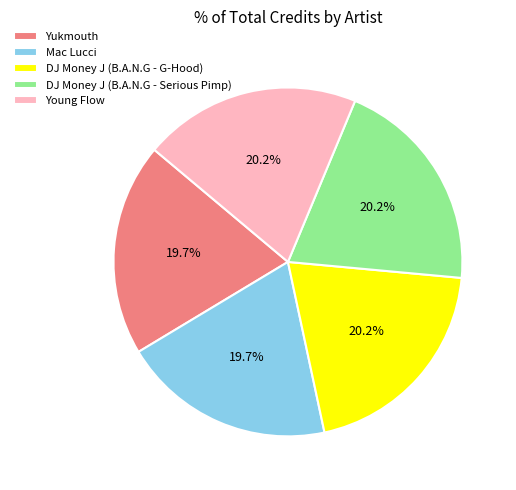

Count the number of slices in the pie.

5